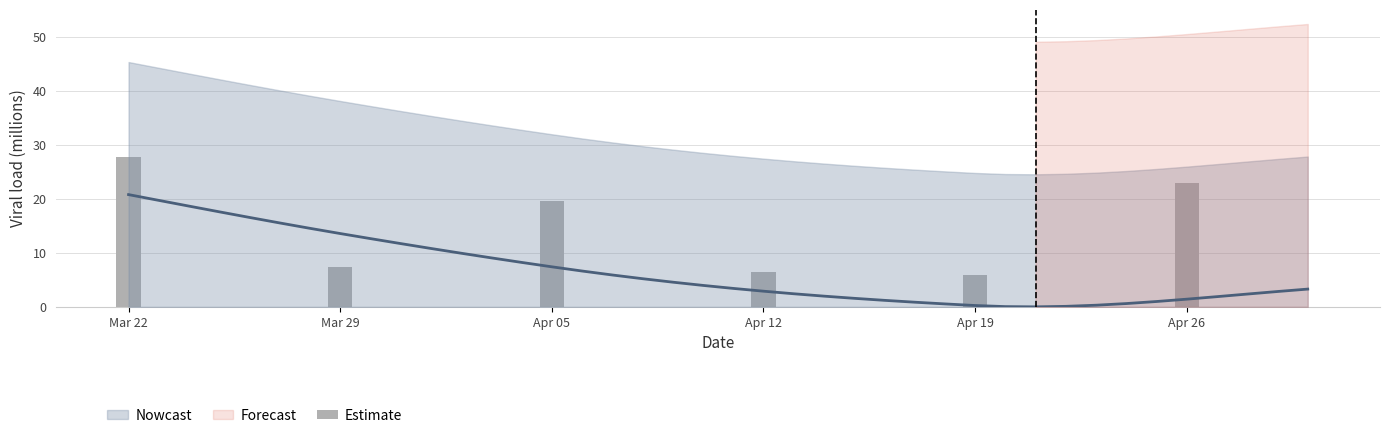

Are the bars horizontal?

No